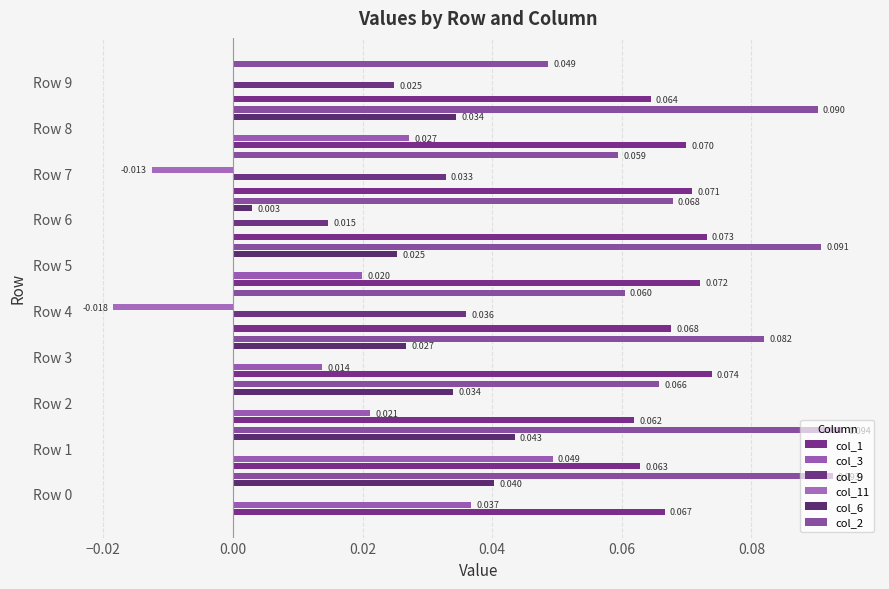

Reading left to right, extract all data points from this chart.

col_1: 0.1	0.1	0.1	0.1	0.1	0.1	0.1	0.1	0.1	0.1
col_3: 0.0	0.0	0.0	0.0	0.0	0.0	0.0	0.0	0.0	0.0
col_9: 0.0	0.0	0.0	0.0	0.0	0.0	0.0	0.0	0.0	0.0
col_11: 0.0	0.0	0.0	0.0	-0.0	0.0	0.0	-0.0	0.0	0.0
col_6: 0.0	0.0	0.0	0.0	0.0	0.0	0.0	0.0	0.0	0.0
col_2: 0.1	0.1	0.1	0.1	0.1	0.1	0.1	0.1	0.1	0.0